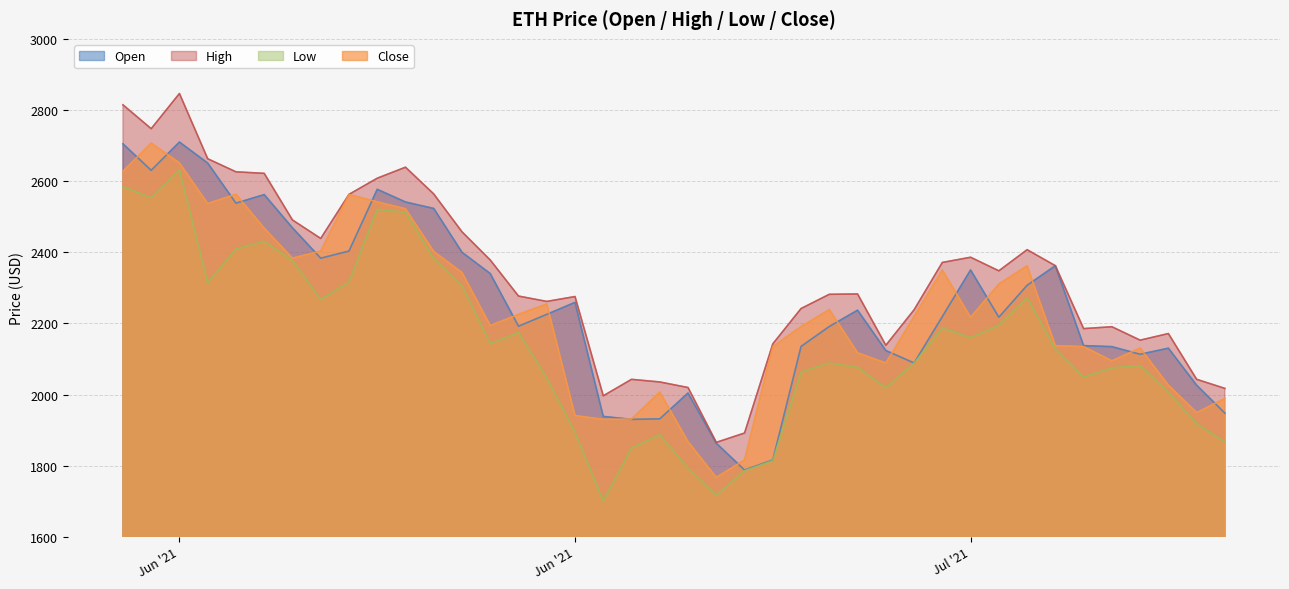

What are all the series names shown in the legend?

Open, High, Low, Close